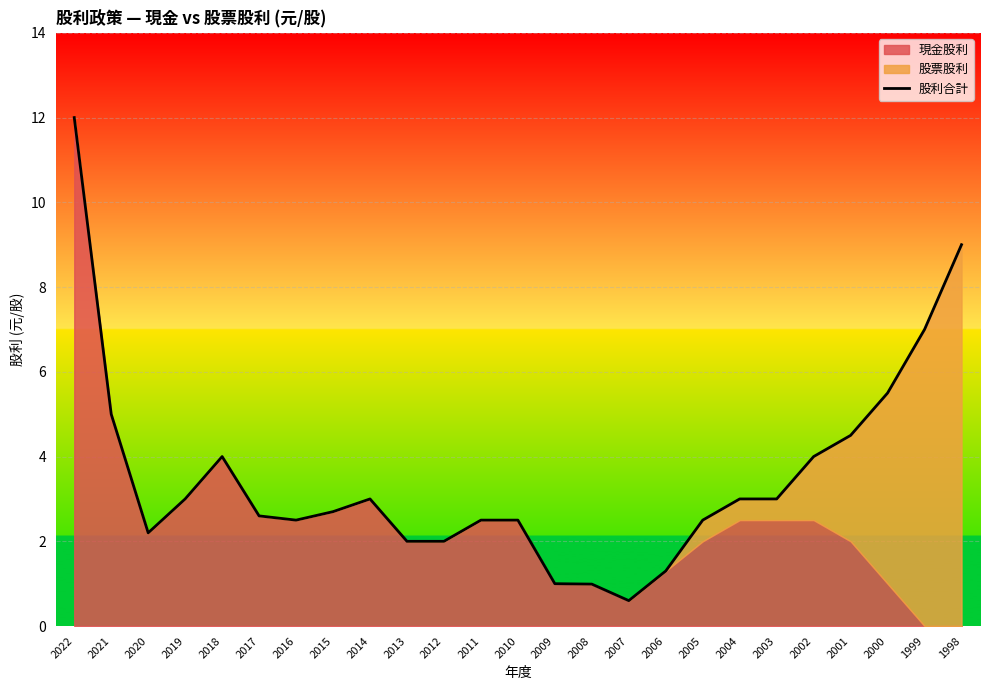

Count the number of values greater than 2.

19